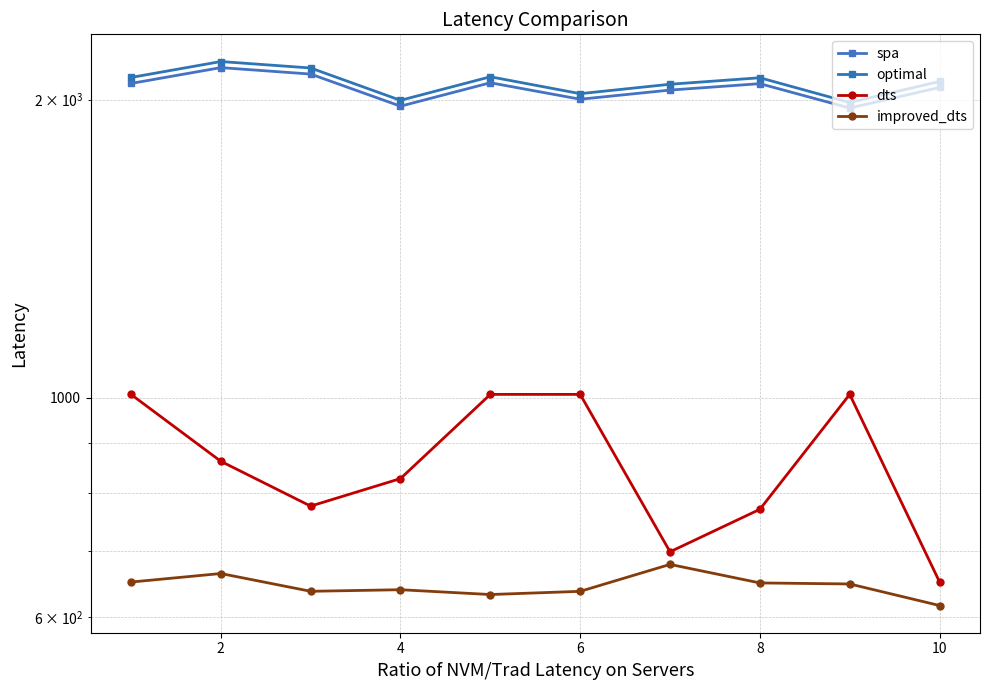

What is the maximum value shown in the chart?

2185.5